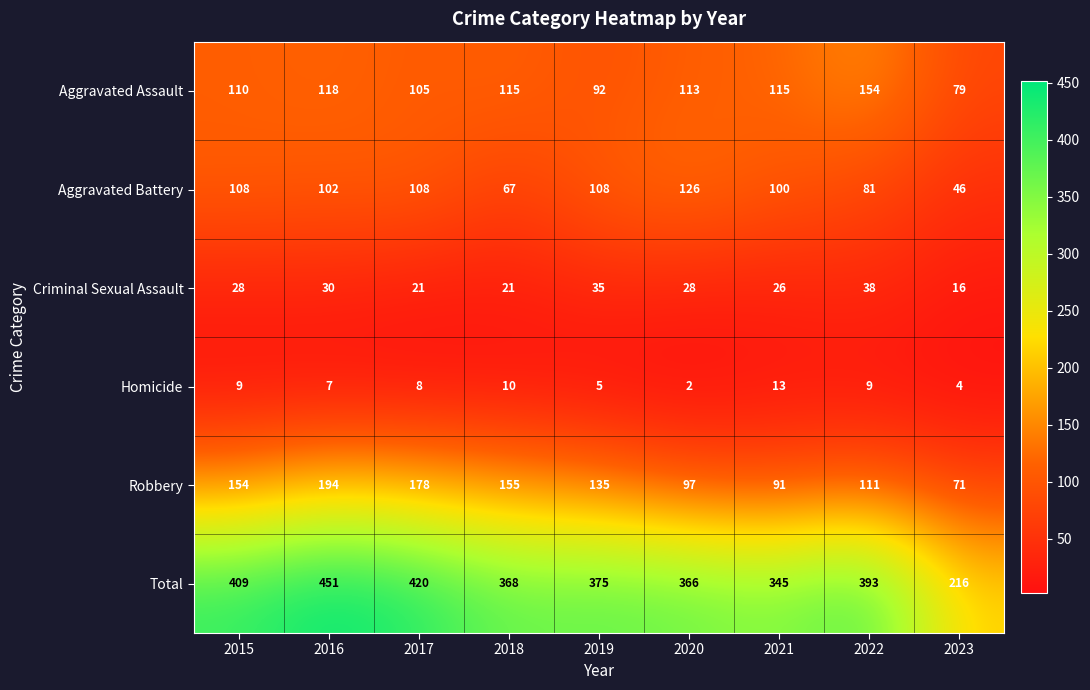

The Criminal Sexual Assault series shows 48 at 2019. True or false?

False